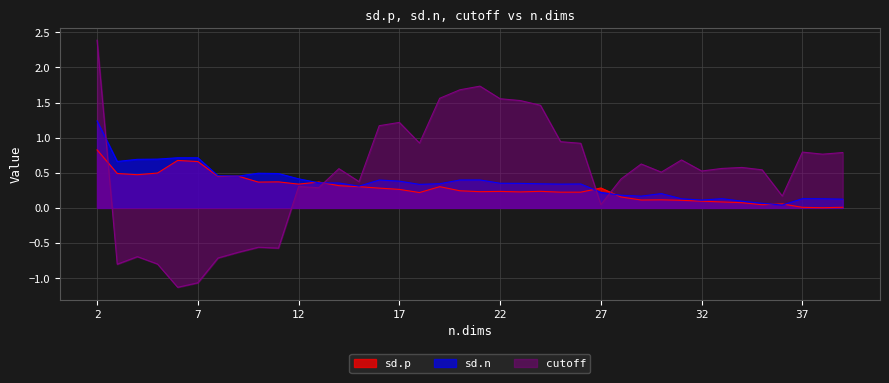

Does the chart have visible grid lines?

Yes